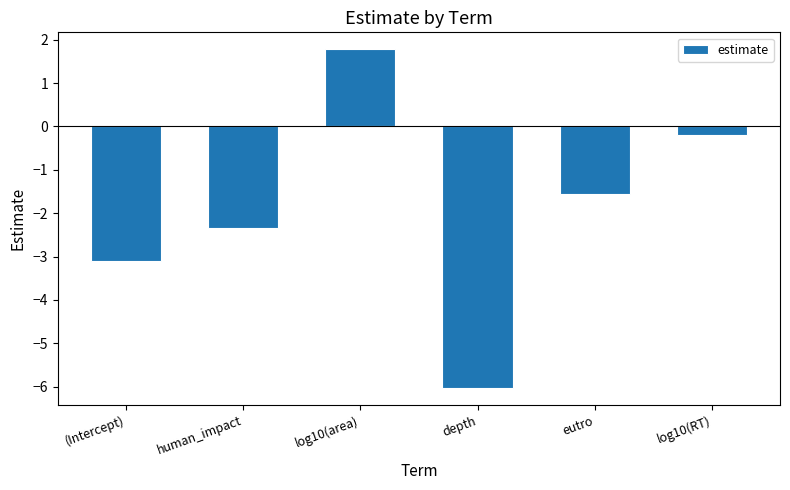

The chart shows a value of -6.0 at depth. True or false?

True